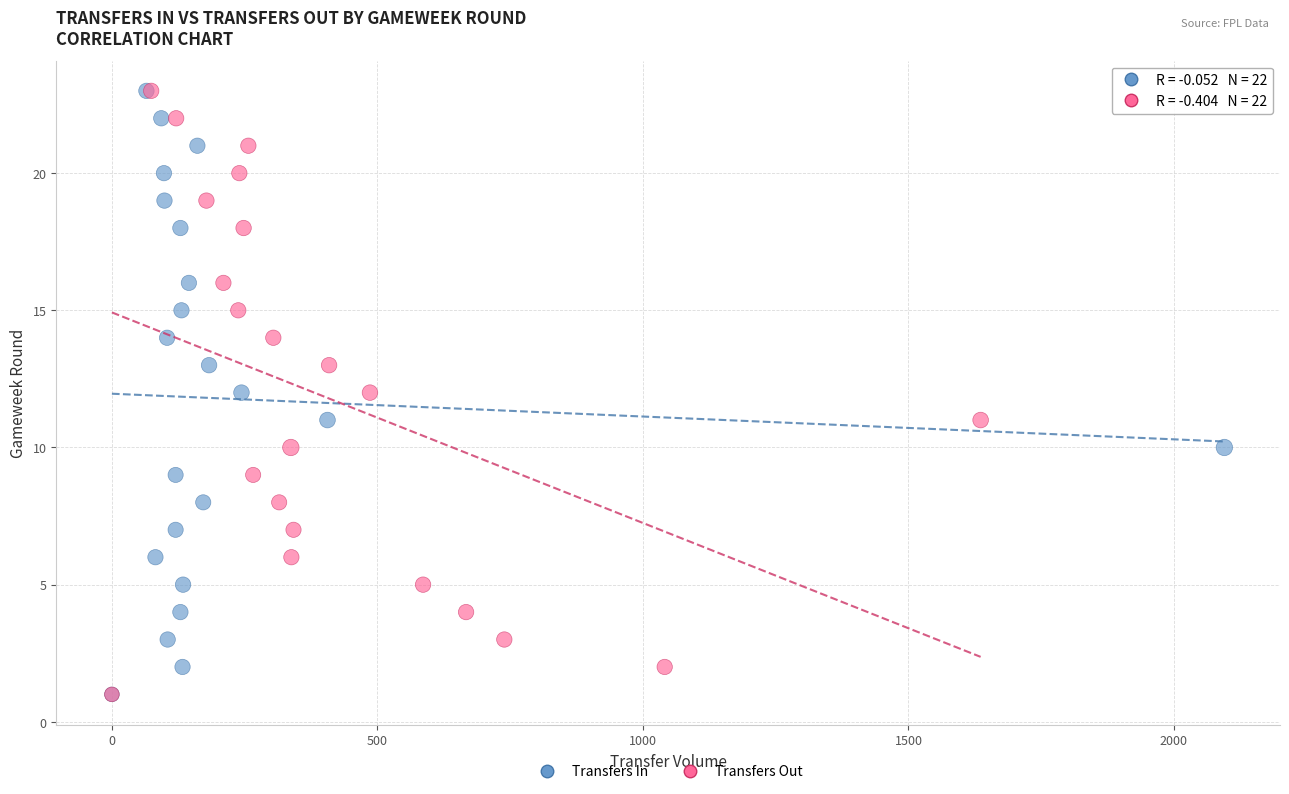

What are all the series names shown in the legend?

Transfers In, Transfers Out